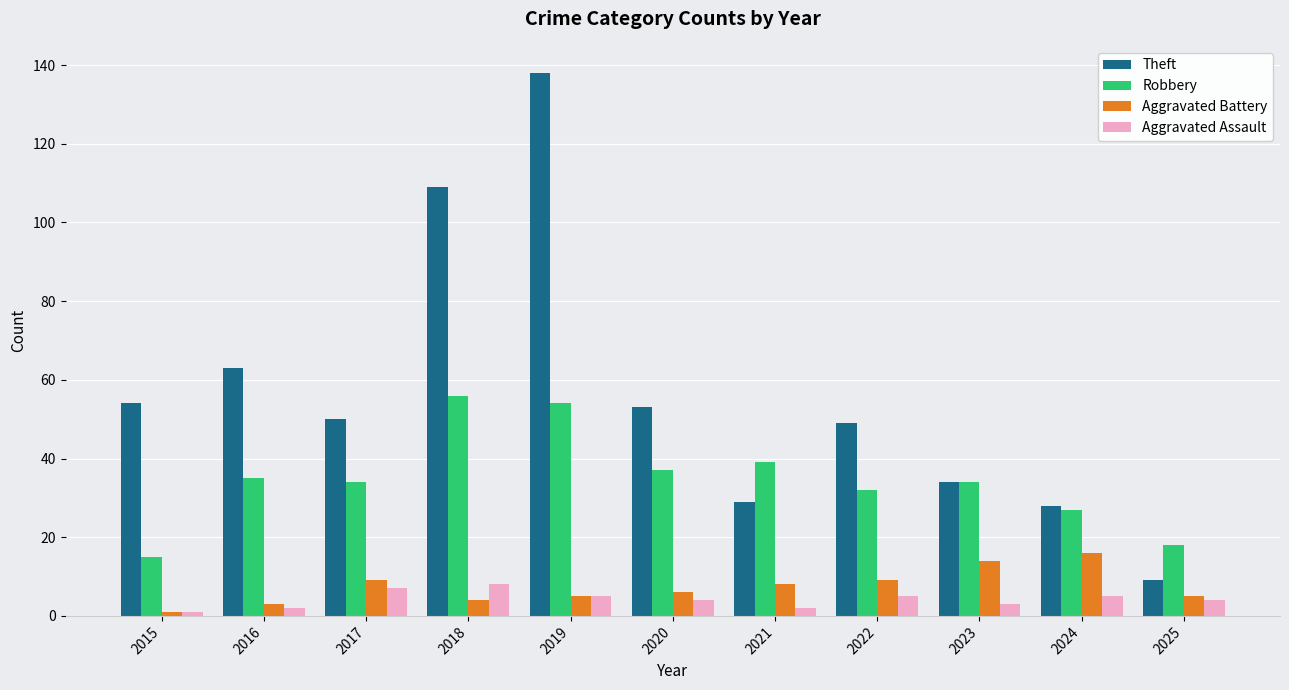

What are all the series names shown in the legend?

Theft, Robbery, Aggravated Battery, Aggravated Assault